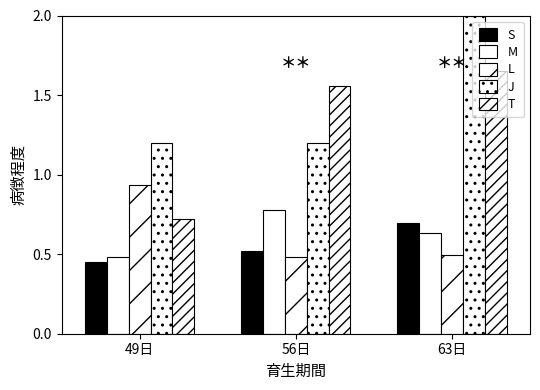

What is the label of the 3rd bar from the right?

49日